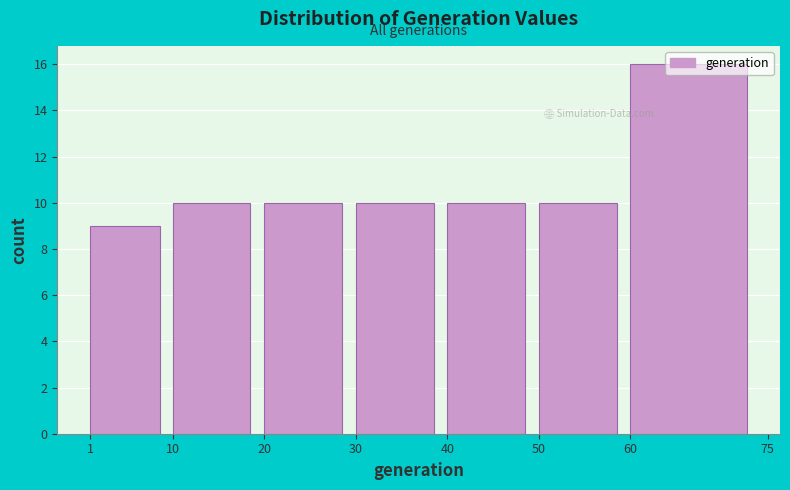

Reading left to right, transcribe this chart: for each bar, give the range it covers on the x-axis and its height. The values are not printed on the chart, so give them approximately, as read against the axis.

1 to 10: 9
10 to 20: 10
20 to 30: 10
30 to 40: 10
40 to 50: 10
50 to 60: 10
60 to 75: 16